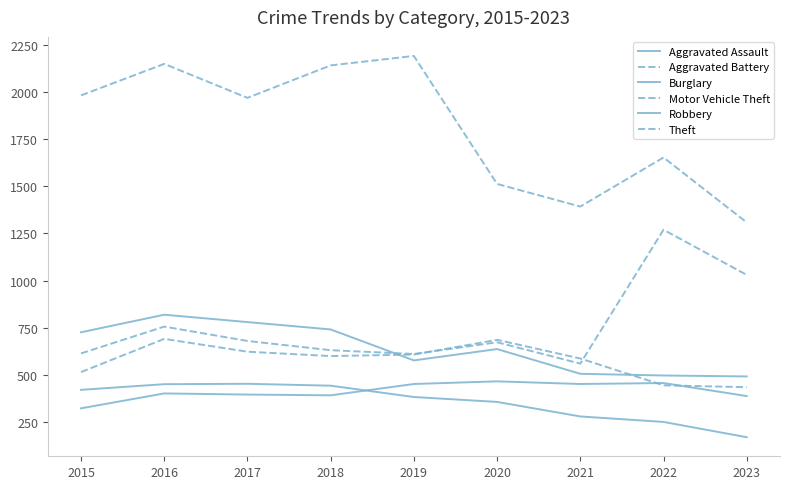

True or false: Robbery has more than 0 points higher than both neighbors.

True